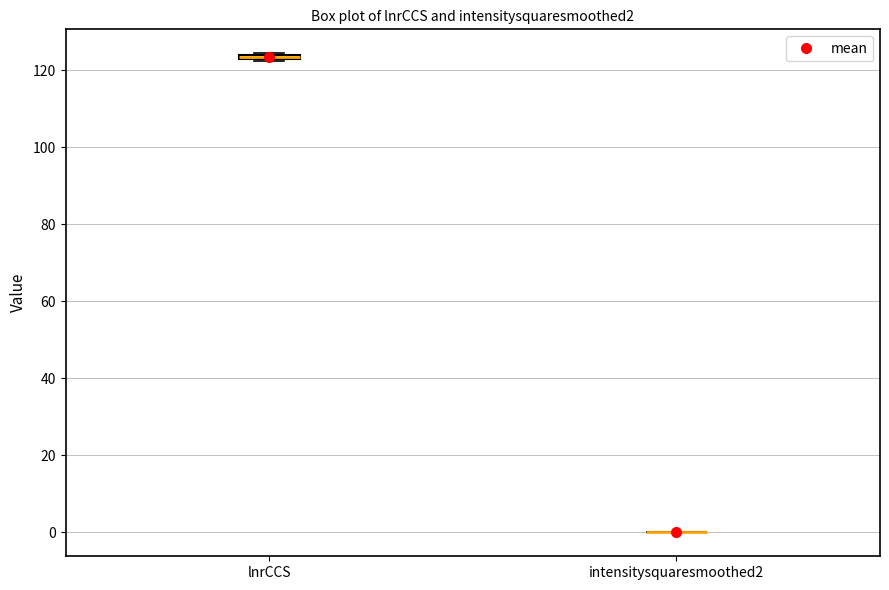

Where is the upper edge of the box for lnrCCS on the y-axis? The values are not printed on the chart, so give them approximately, as read against the axis.

124